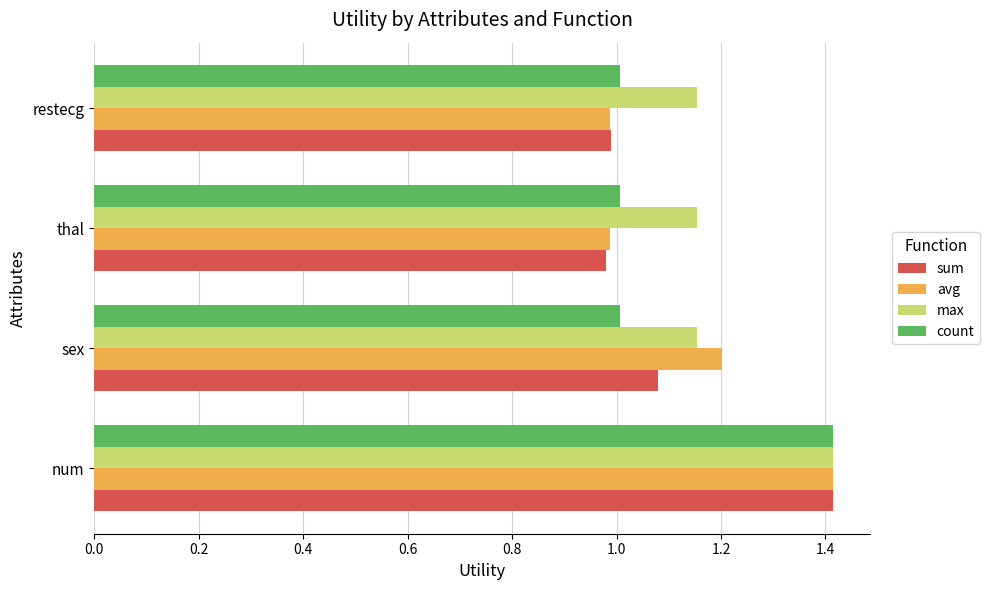

At how many categories does at least one series exceed 1?

4